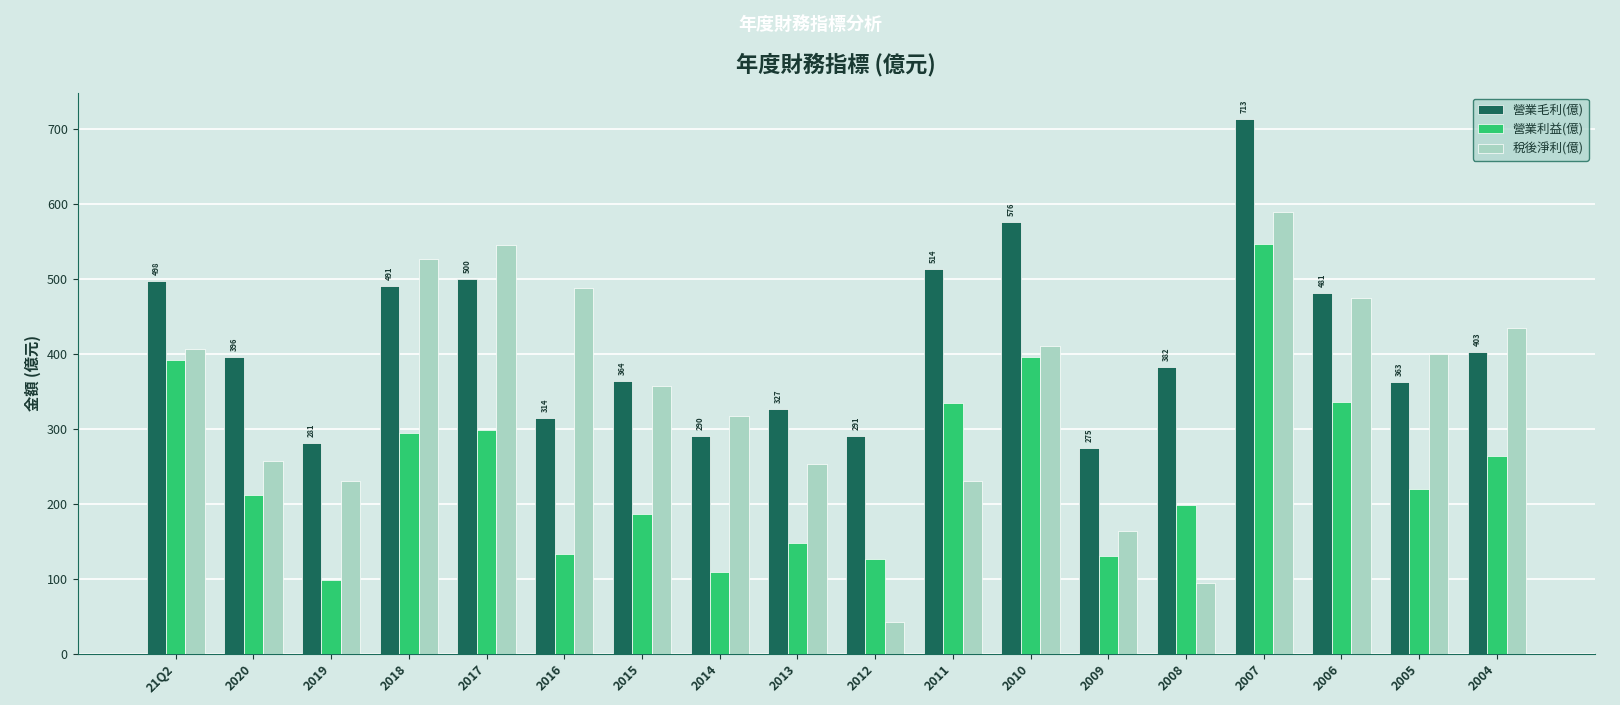

What is the maximum value shown in the chart?

713.0